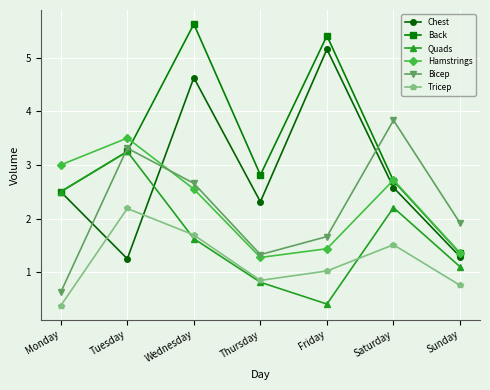

Where is the first local maximum for Back?

Wednesday